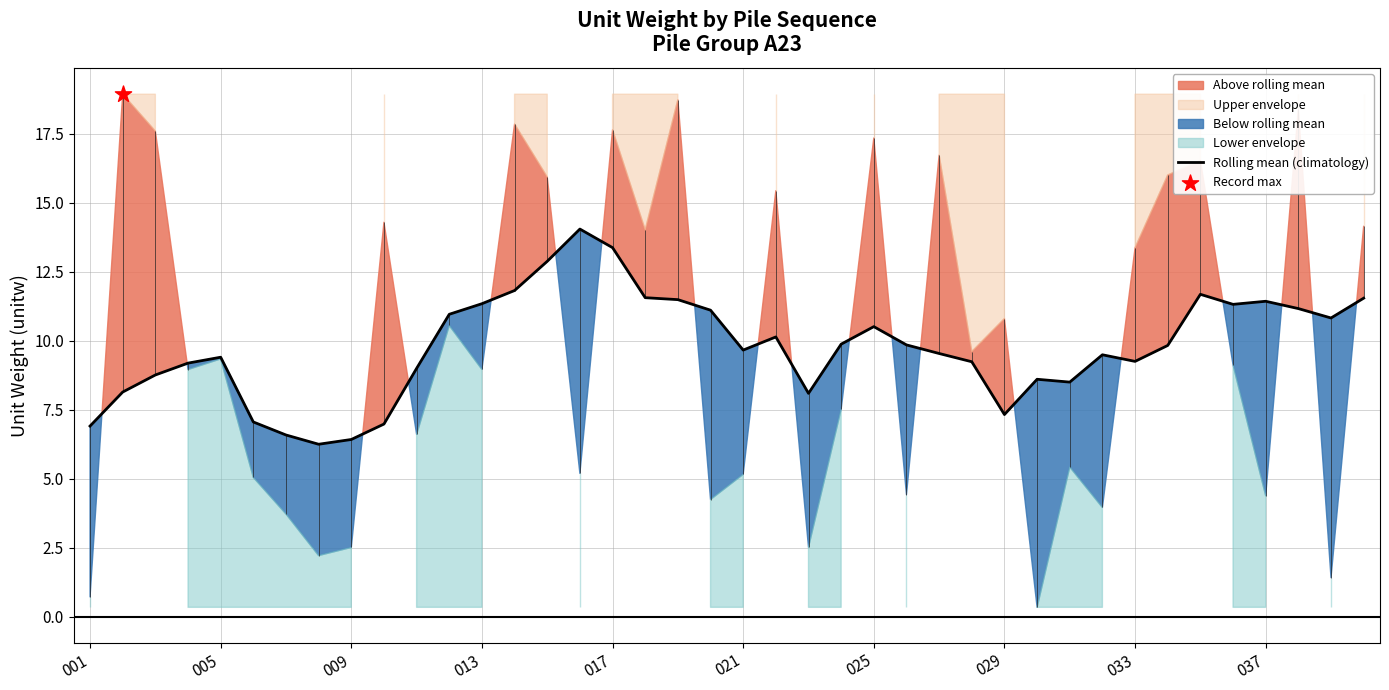

The value of Rolling mean (climatology) at 005 is 13.0. True or false?

False